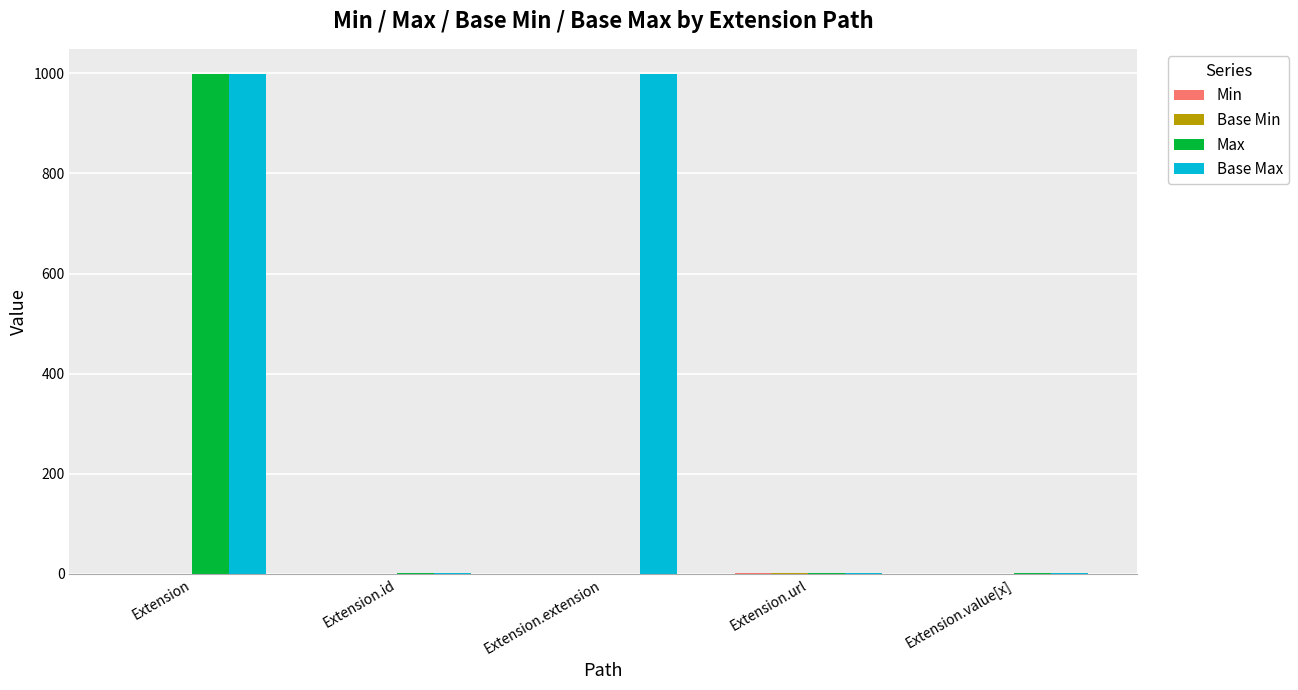

Count the Base Max values in the range 1 to 999.

5